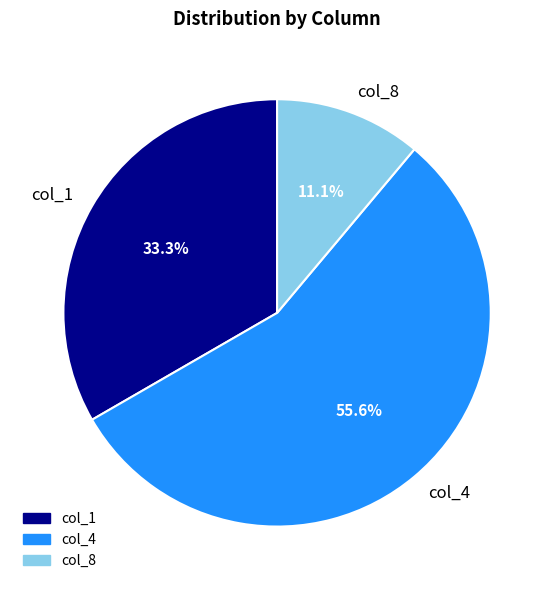

True or false: col_4 accounts for 56% of the total.

True